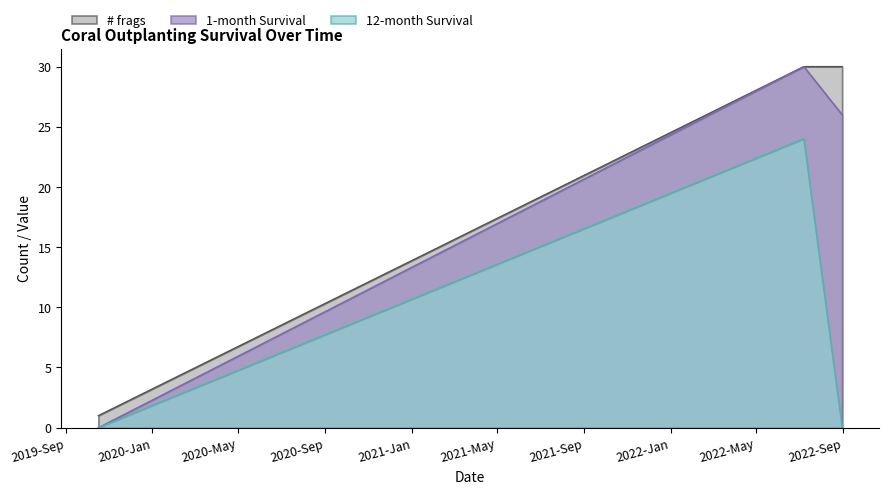

Where is 12-month Survival nearest to the value 12?

2019-10-17